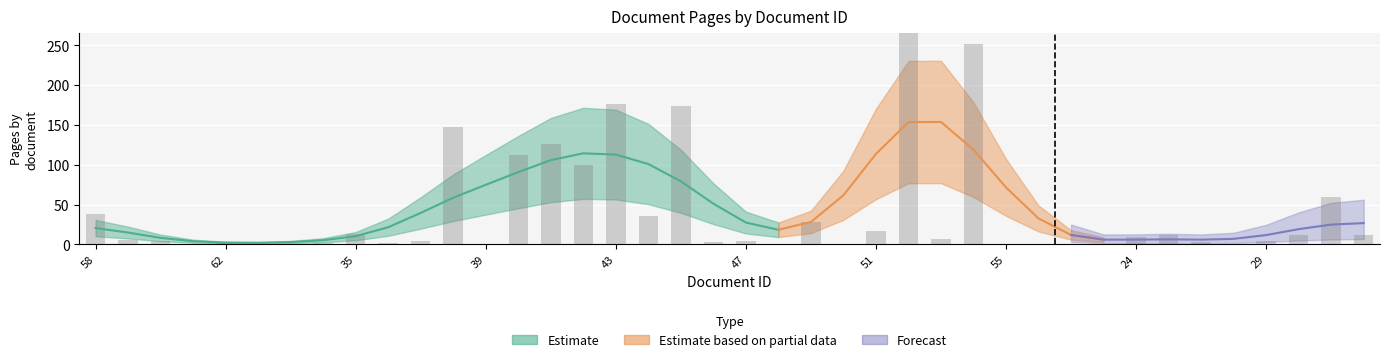

The value of pageEnd at 43 is 176. True or false?

True